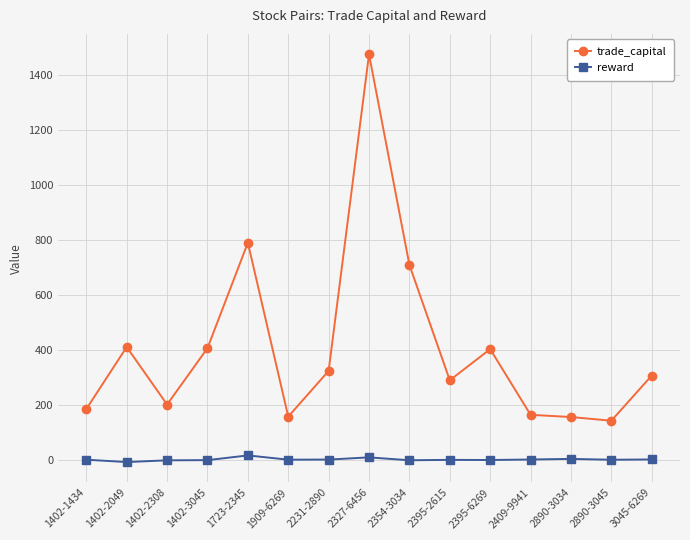

What is the difference between the second highest and minimum values in the reward series?

17.1